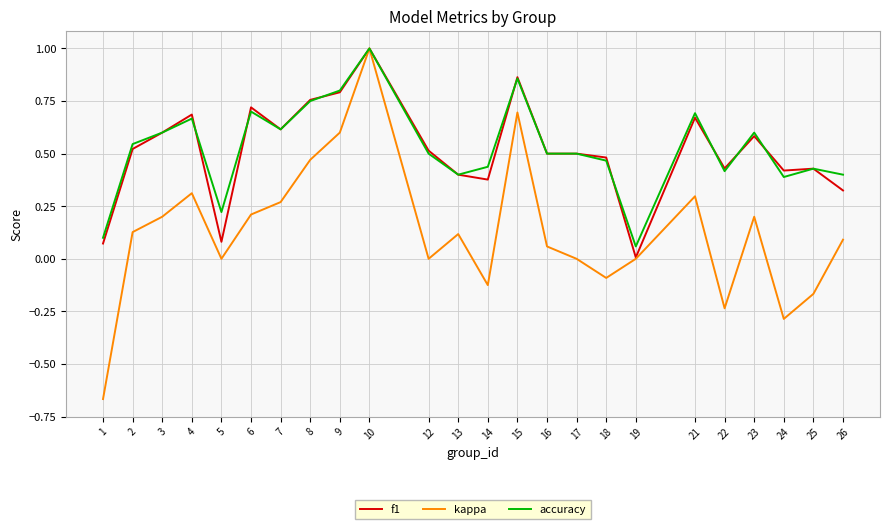

True or false: accuracy has more than 1 points higher than both neighbors.

True